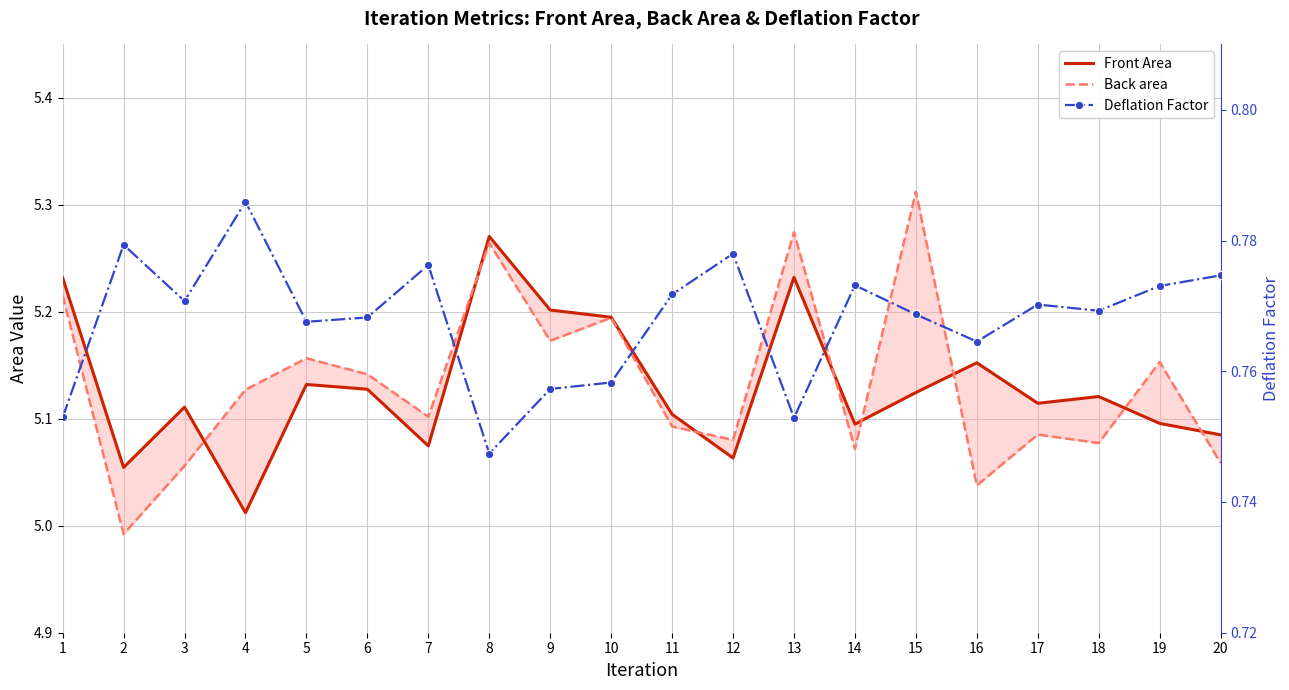

The Back area series shows 9.0 at 18. True or false?

False